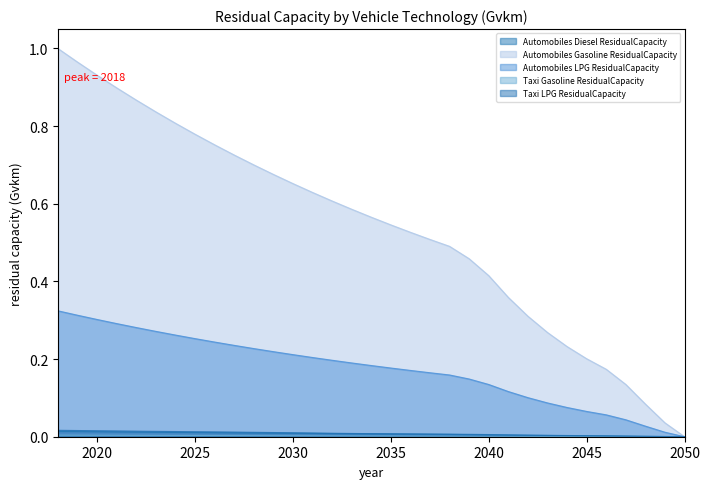

The value of Automobiles Gasoline ResidualCapacity at 2025 is 0.8. True or false?

True